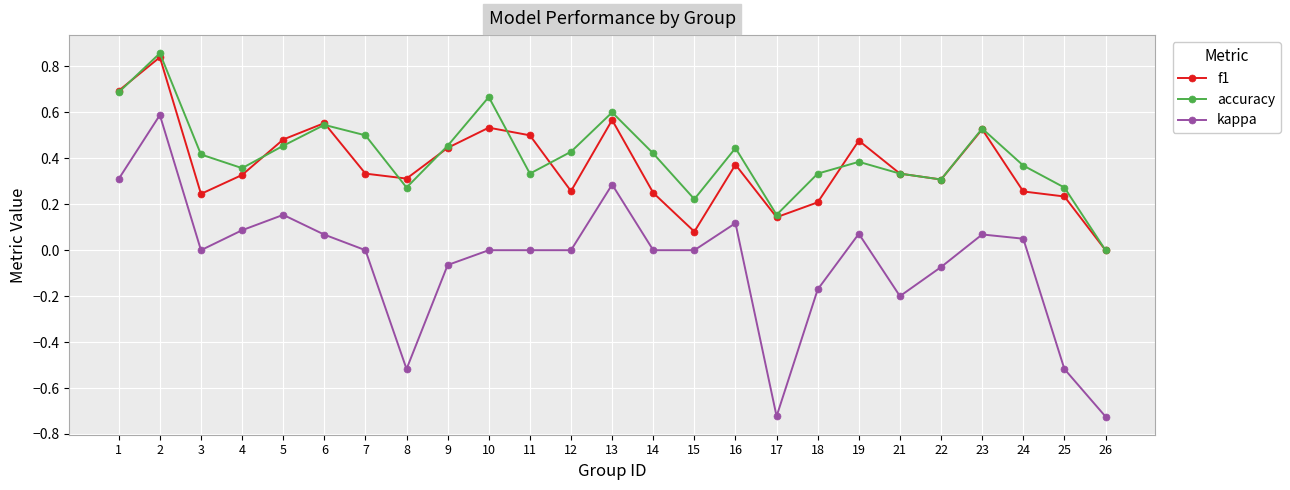

At which label does accuracy reach its minimum?

26